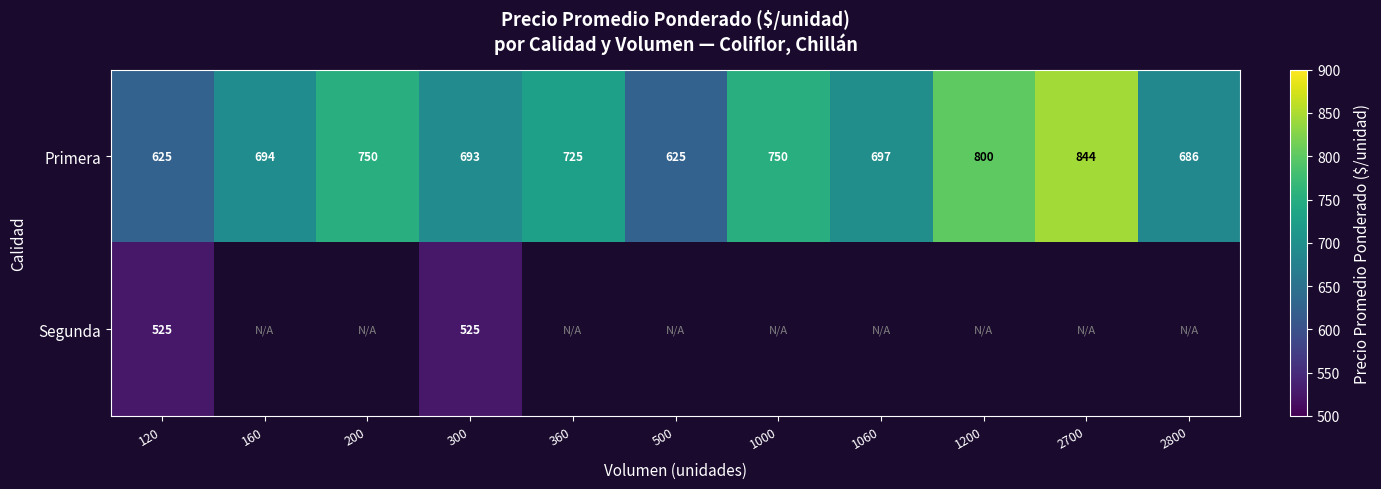

What is the average value of the Primera series?

717